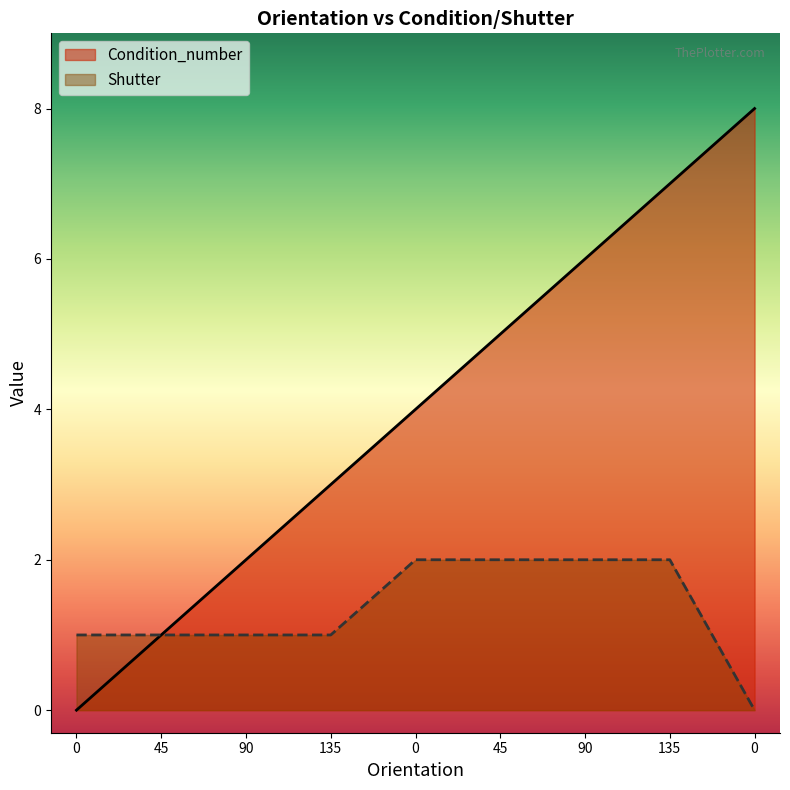

How many series are shown in this chart?

2